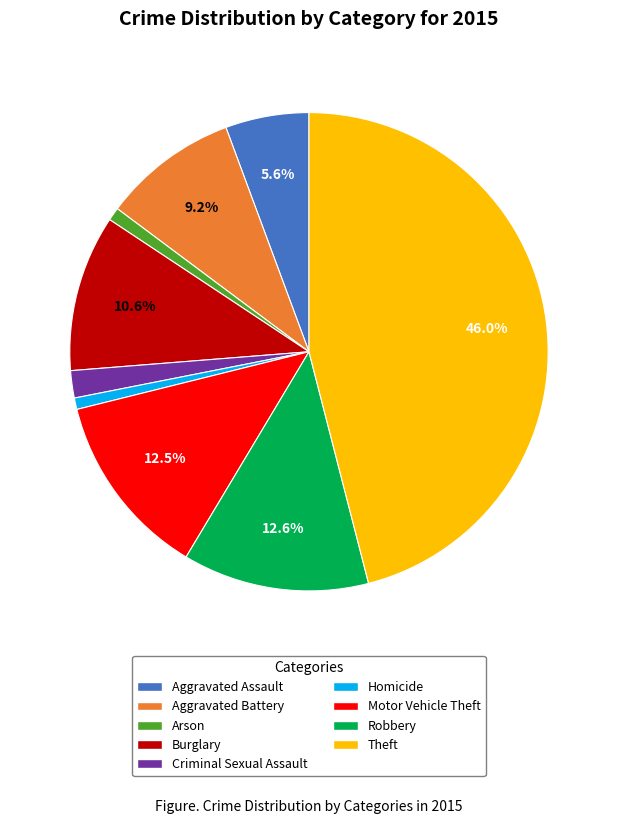

What is the ratio of the value at Homicide to the value at Criminal Sexual Assault?

0.4